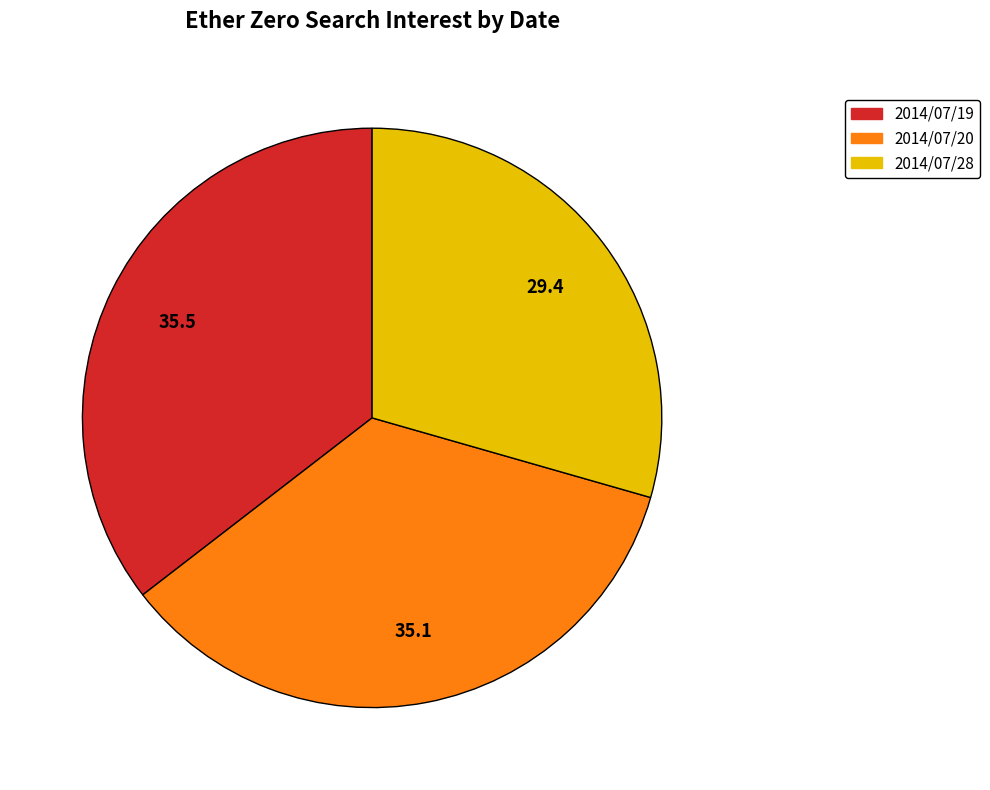

Is there a majority slice in this chart?

No